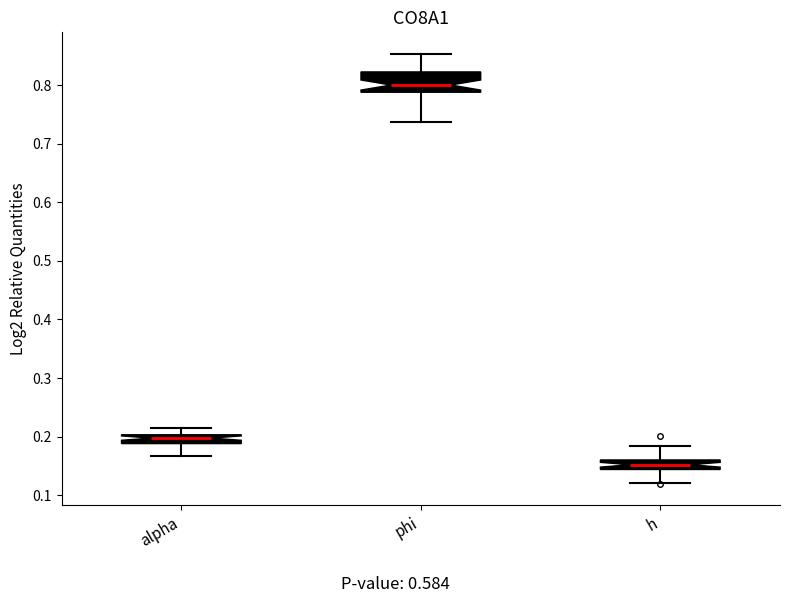

Comparing the boxes themselves (not the whiskers), which one is the tallest?

phi